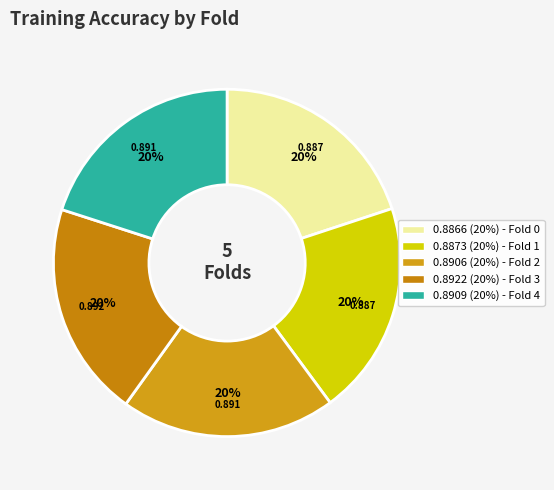

Rank the categories by value from lowest to highest.

Fold 0, Fold 1, Fold 2, Fold 4, Fold 3